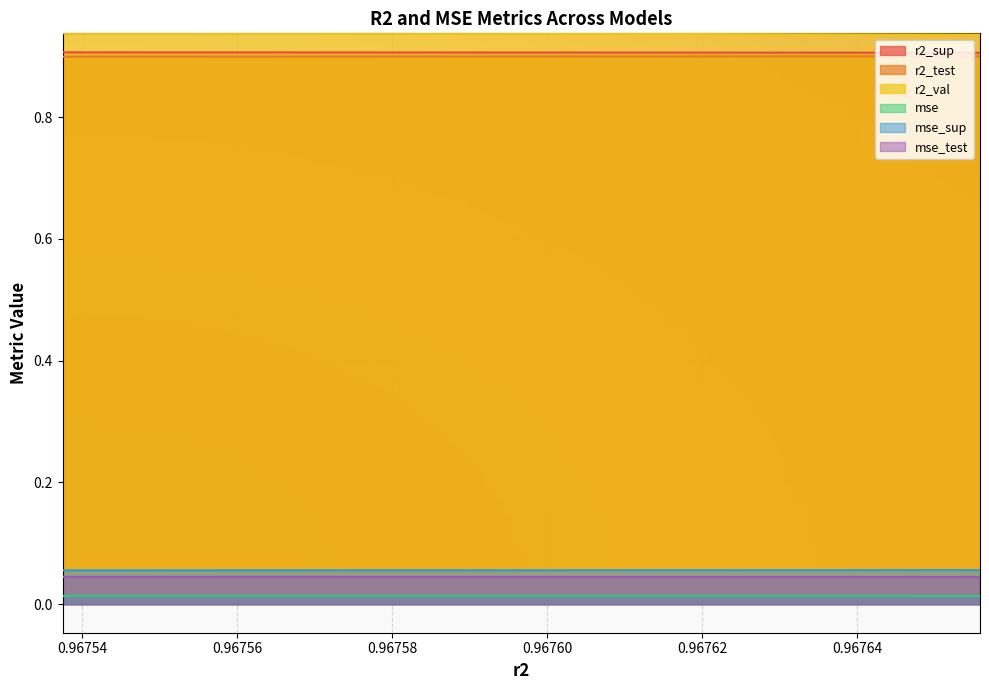

Reading left to right, transcribe all the data shown in this chart.

r2_sup: 0.9675374578843652=0.9	0.9675557295546611=0.9	0.9675726701219309=0.9	0.9675882066773638=0.9	0.9676024560037267=0.9	0.9676154414328758=0.9	0.9676272591708556=0.9	0.9676379011151278=0.9	0.9676473848685332=0.9	0.9676558781825643=0.9
r2_test: 0.9675374578843652=0.9	0.9675557295546611=0.9	0.9675726701219309=0.9	0.9675882066773638=0.9	0.9676024560037267=0.9	0.9676154414328758=0.9	0.9676272591708556=0.9	0.9676379011151278=0.9	0.9676473848685332=0.9	0.9676558781825643=0.9
r2_val: 0.9675374578843652=0.9	0.9675557295546611=0.9	0.9675726701219309=0.9	0.9675882066773638=0.9	0.9676024560037267=0.9	0.9676154414328758=0.9	0.9676272591708556=0.9	0.9676379011151278=0.9	0.9676473848685332=0.9	0.9676558781825643=0.9
mse: 0.9675374578843652=0.0	0.9675557295546611=0.0	0.9675726701219309=0.0	0.9675882066773638=0.0	0.9676024560037267=0.0	0.9676154414328758=0.0	0.9676272591708556=0.0	0.9676379011151278=0.0	0.9676473848685332=0.0	0.9676558781825643=0.0
mse_sup: 0.9675374578843652=0.1	0.9675557295546611=0.1	0.9675726701219309=0.1	0.9675882066773638=0.1	0.9676024560037267=0.1	0.9676154414328758=0.1	0.9676272591708556=0.1	0.9676379011151278=0.1	0.9676473848685332=0.1	0.9676558781825643=0.1
mse_test: 0.9675374578843652=0.0	0.9675557295546611=0.0	0.9675726701219309=0.0	0.9675882066773638=0.0	0.9676024560037267=0.0	0.9676154414328758=0.0	0.9676272591708556=0.0	0.9676379011151278=0.0	0.9676473848685332=0.0	0.9676558781825643=0.0